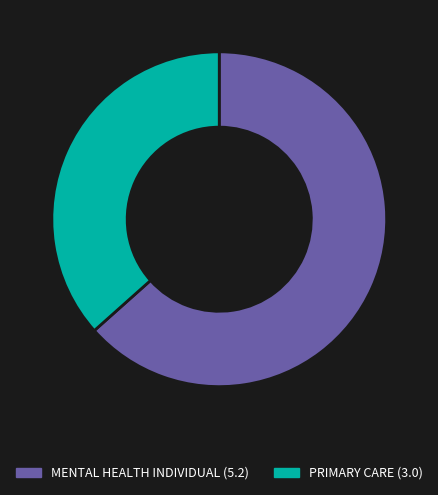

True or false: PRIMARY CARE accounts for 26% of the total.

False